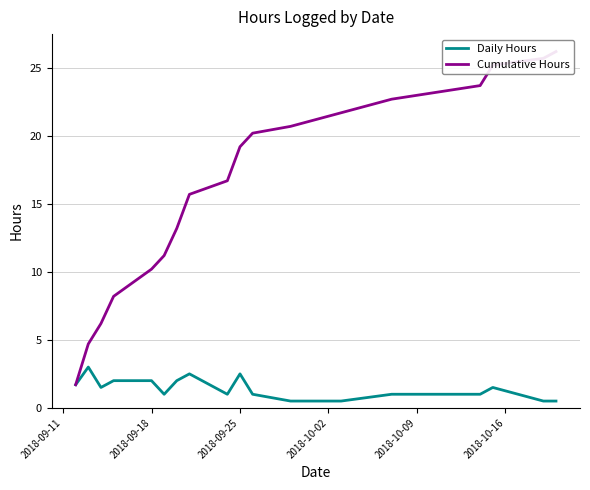

What is the minimum value for Cumulative Hours?

1.7